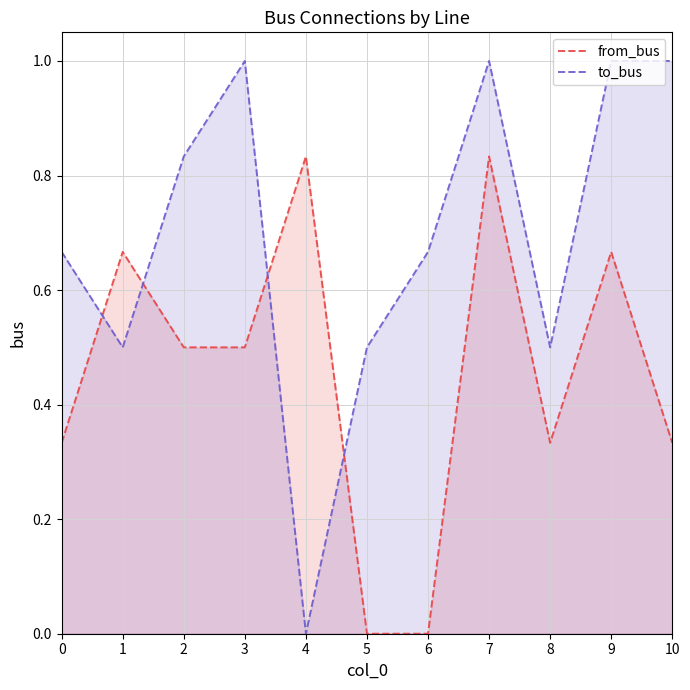

What is the sum of the to_bus values at 8 and 5?

1.0